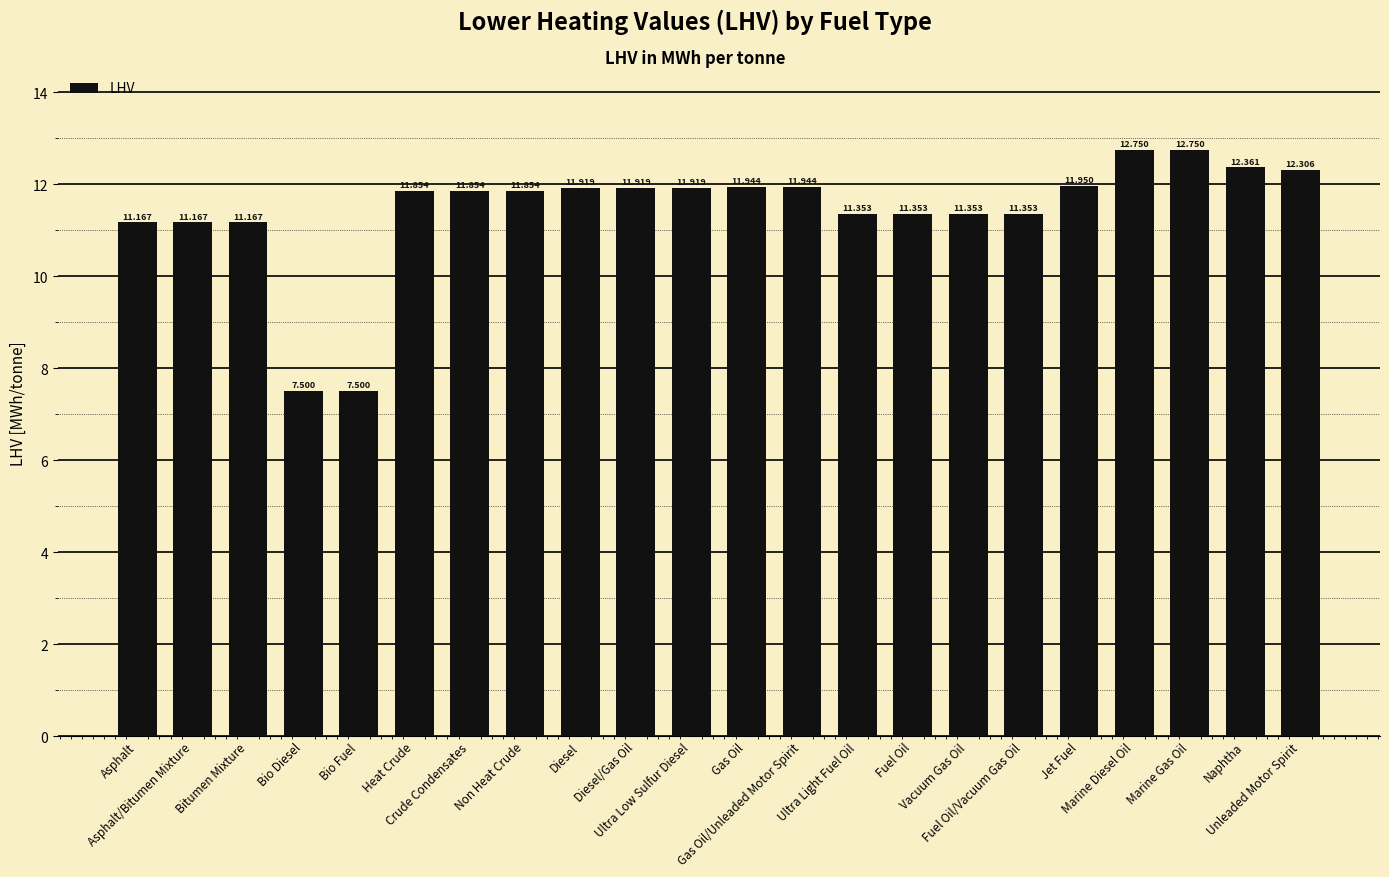

How many values are below 11?

2